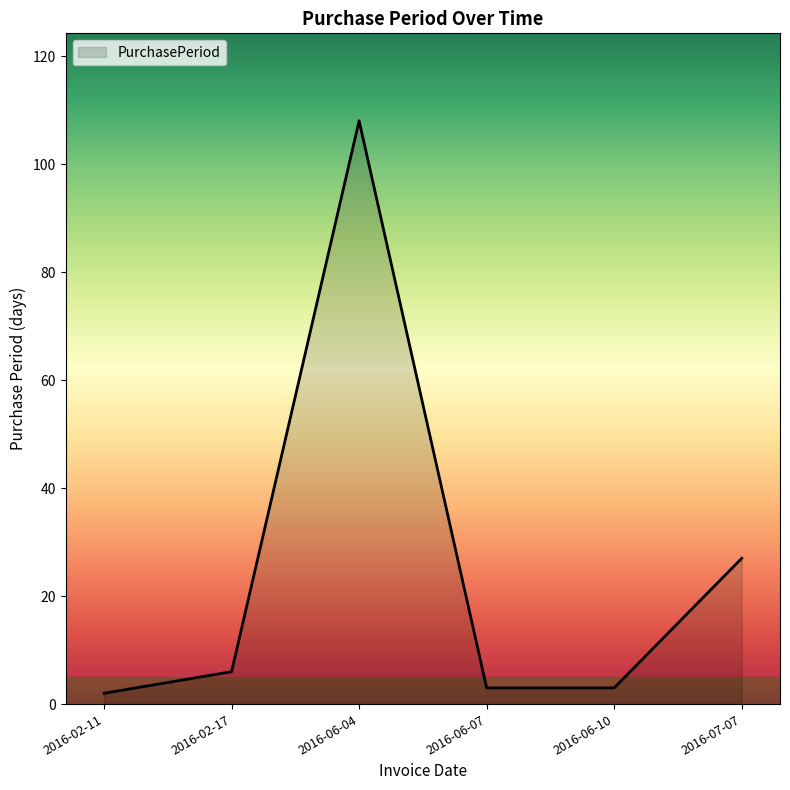

What is the average value?

25